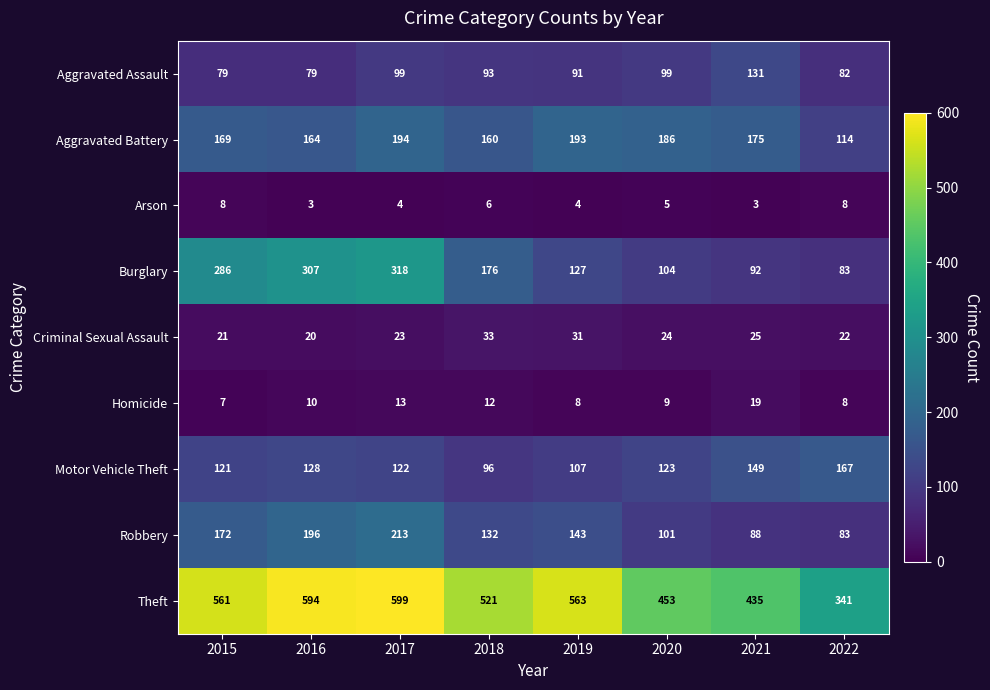

True or false: Criminal Sexual Assault has a value of 24 at 2020.

True